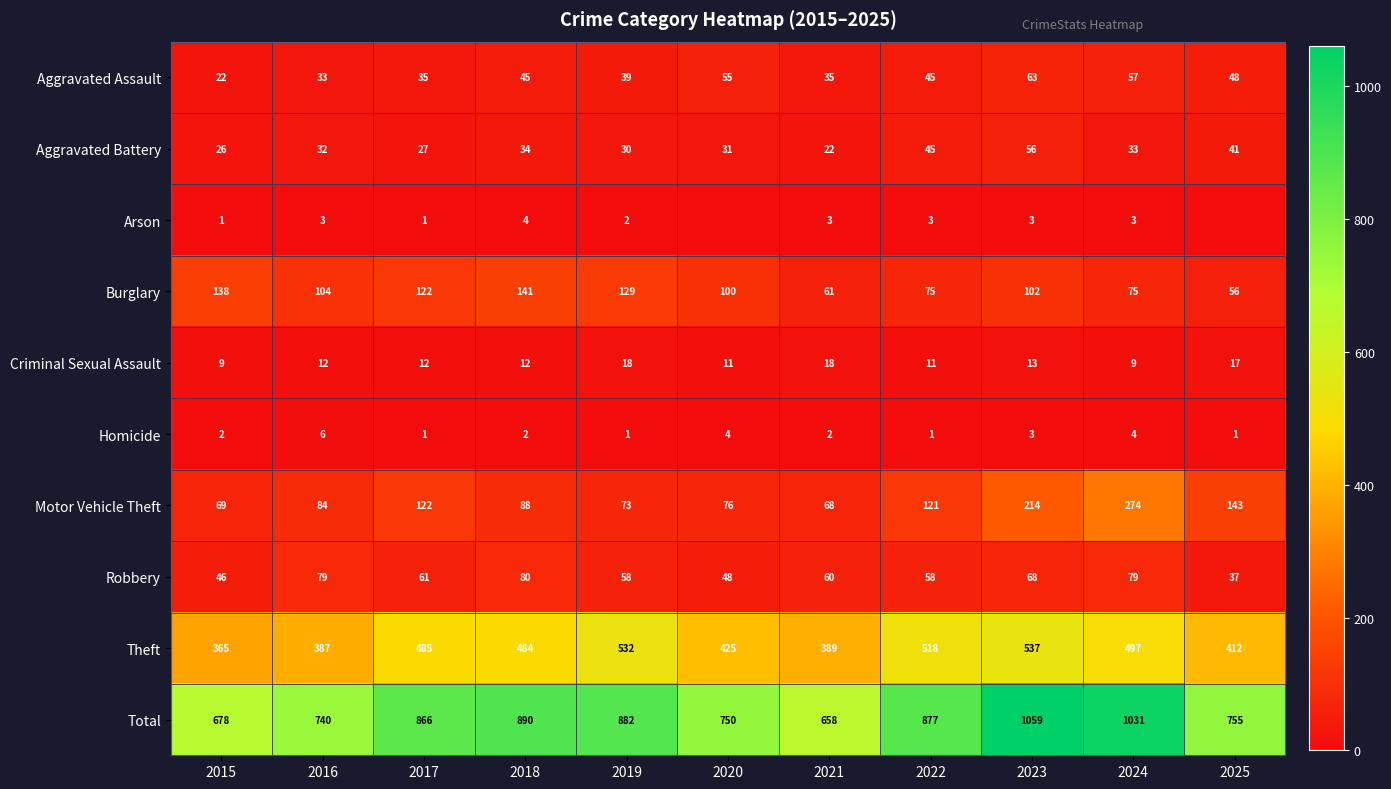

Between 2019 and 2021, which series saw the biggest shift?

Total